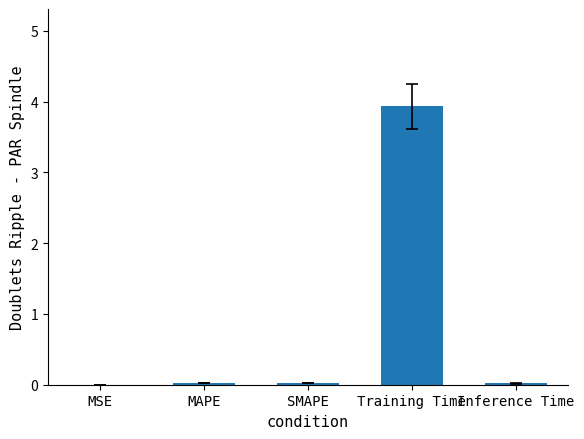

Which has a higher value, Training Time or SMAPE?

Training Time